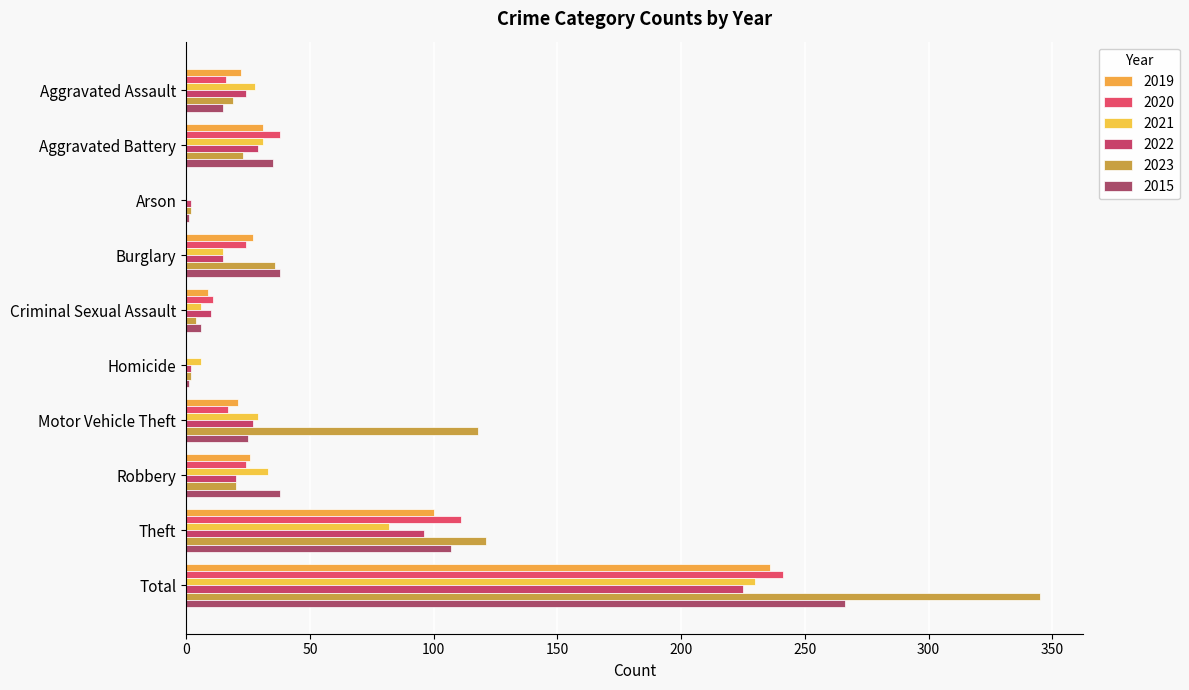

How many distinct data groups are displayed?

6